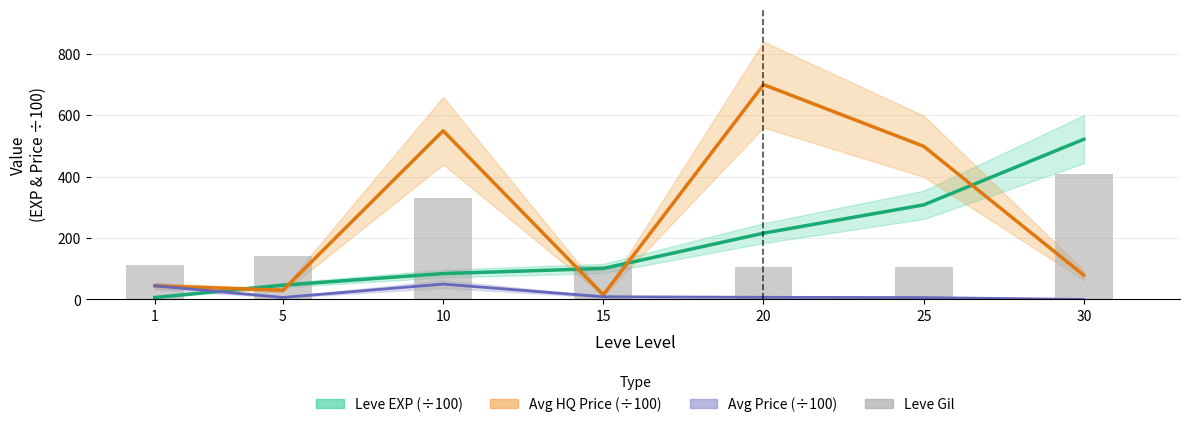

Rank the series by their maximum value, from highest to lowest.

Avg HQ Price (×100), Leve EXP (×100), Leve Gil, Avg Price (×100)